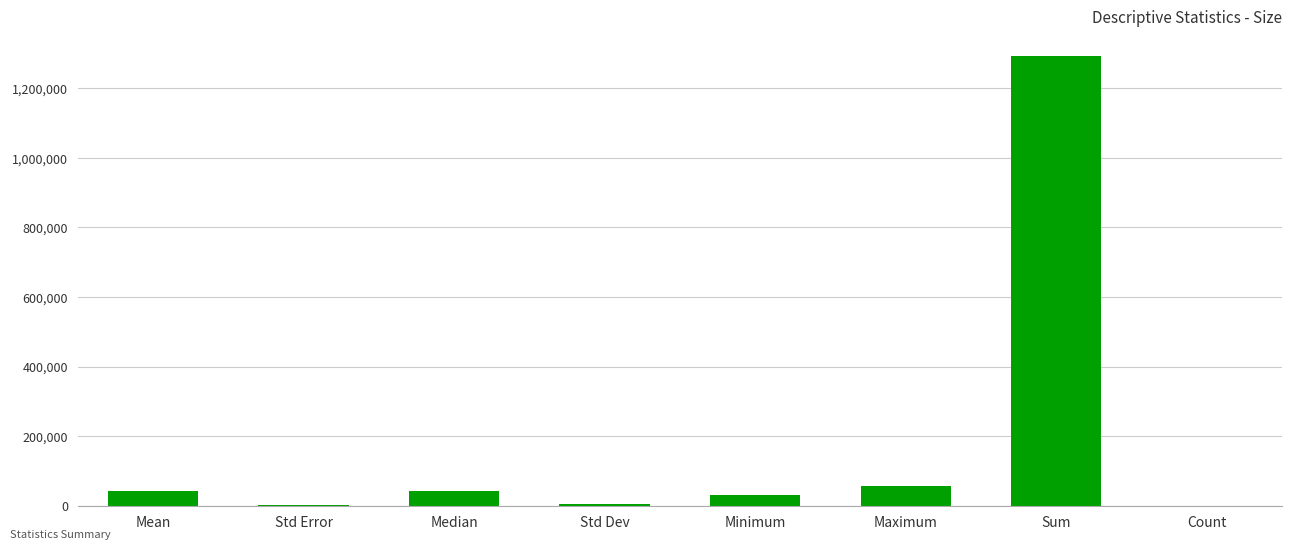

The value at Sum is 1869595.7. True or false?

False